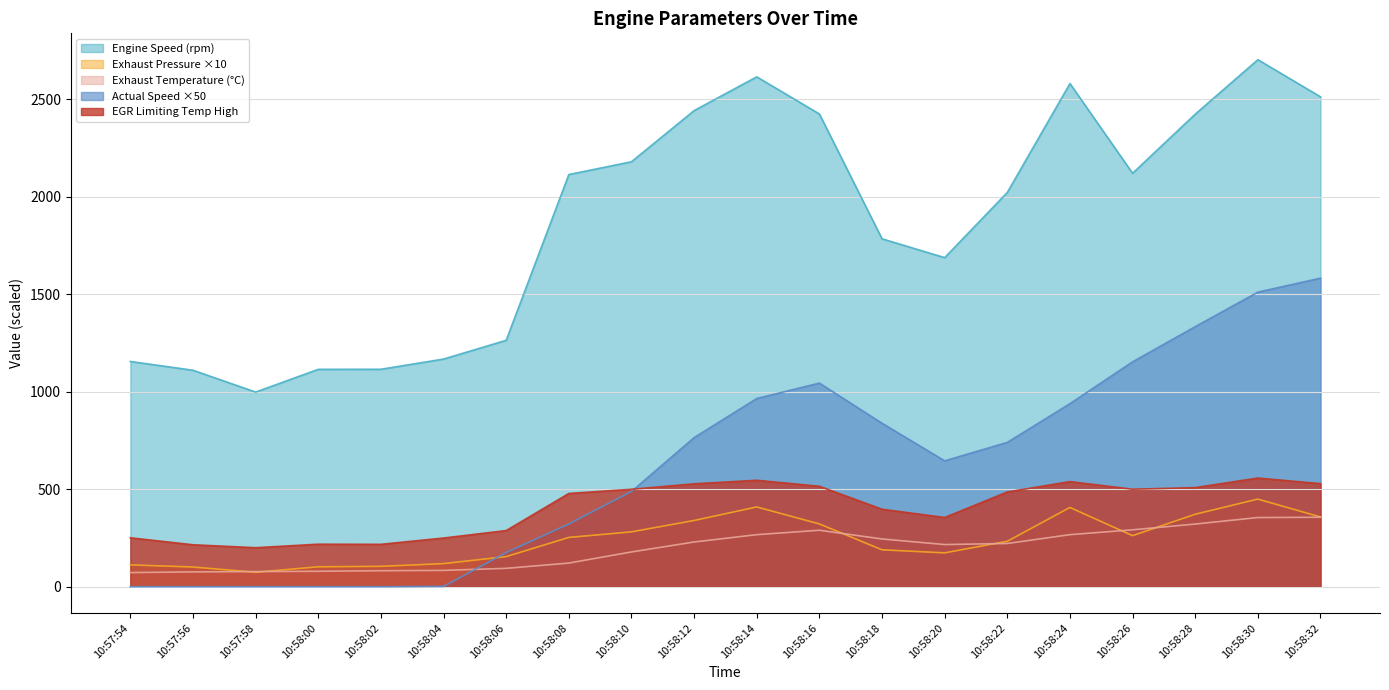

True or false: egr_T_exhaust_temperature and cps_n_engine intersect in this chart.

False